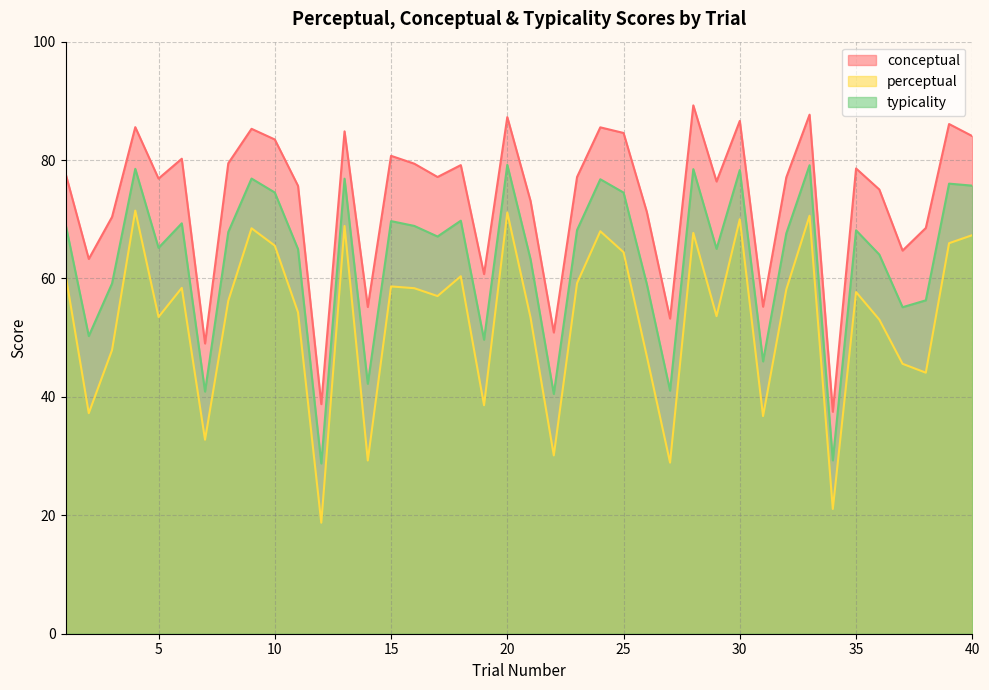

At how many categories does at least one series exceed 59?

33